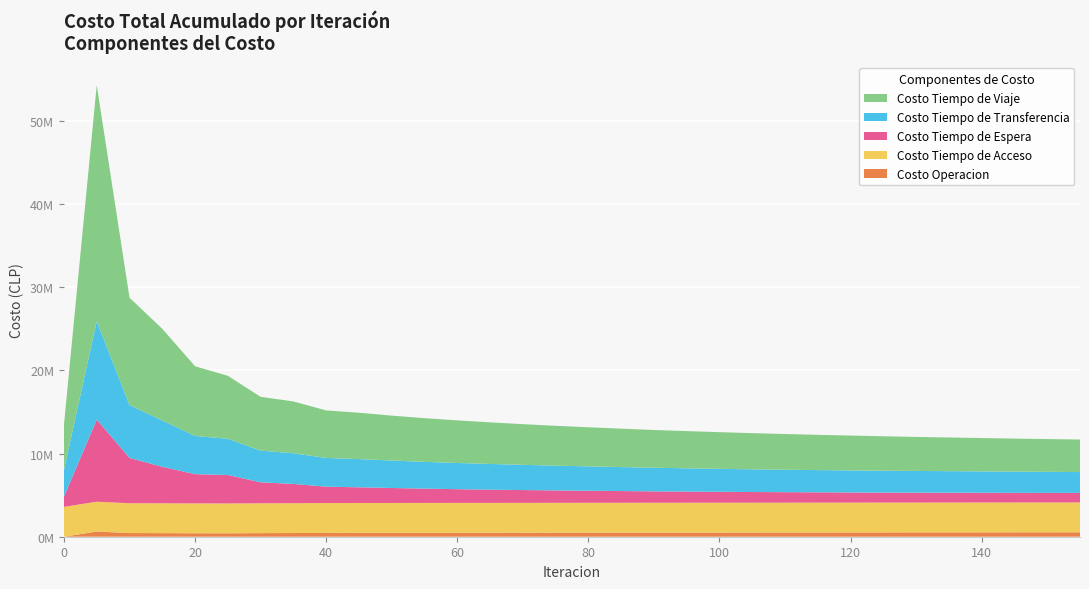

Reading left to right, transcribe all the data shown in this chart.

Costo Operacion: 0=0.0	5=623723.9	10=439535.5	15=431813.3	20=416228.7	25=411934.4	30=432512.5	35=441249.0	40=460788.9	45=466749.3	50=470000.0	55=475000.0	60=478000.0	65=481000.0	70=484000.0	75=487000.0	80=490000.0	85=493000.0	90=496000.0	95=499000.0	100=502000.0	105=505000.0	110=508000.0	115=511000.0	120=514000.0	125=517000.0	130=520000.0	135=523000.0	140=526000.0	145=529000.0	150=532000.0	155=535000.0
Costo Tiempo de Acceso: 0=3587304.9	5=3587304.9	10=3587304.9	15=3587304.9	20=3587304.9	25=3587304.9	30=3587304.9	35=3587304.9	40=3587304.9	45=3587304.9	50=3587304.9	55=3587304.9	60=3587304.9	65=3587304.9	70=3587304.9	75=3587304.9	80=3587304.9	85=3587304.9	90=3587304.9	95=3587304.9	100=3587304.9	105=3587304.9	110=3587304.9	115=3587304.9	120=3587304.9	125=3587304.9	130=3587304.9	135=3587304.9	140=3587304.9	145=3587304.9	150=3587304.9	155=3587304.9
Costo Tiempo de Espera: 0=1239094.7	5=9867427.4	10=5445052.6	15=4387587.2	20=3521043.2	25=3425017.6	30=2524343.9	35=2319309.8	40=1968300.9	45=1888356.8	50=1800000.0	55=1720000.0	60=1650000.0	65=1590000.0	70=1540000.0	75=1490000.0	80=1450000.0	85=1410000.0	90=1370000.0	95=1340000.0	100=1310000.0	105=1280000.0	110=1260000.0	115=1240000.0	120=1220000.0	125=1200000.0	130=1190000.0	135=1180000.0	140=1170000.0	145=1160000.0	150=1150000.0	155=1140000.0
Costo Tiempo de Transferencia: 0=3211153.5	5=11829863.9	10=6355406.7	15=5564035.3	20=4588930.4	25=4349271.9	30=3808079.0	35=3686052.9	40=3453188.8	45=3393321.3	50=3300000.0	55=3220000.0	60=3150000.0	65=3090000.0	70=3030000.0	75=2980000.0	80=2930000.0	85=2880000.0	90=2840000.0	95=2800000.0	100=2760000.0	105=2730000.0	110=2700000.0	115=2670000.0	120=2650000.0	125=2630000.0	130=2610000.0	135=2590000.0	140=2570000.0	145=2550000.0	150=2530000.0	155=2510000.0
Costo Tiempo de Viaje: 0=5430573.2	5=28375494.0	10=12909639.5	15=11025016.8	20=8376594.0	25=7571383.5	30=6463401.8	35=6228864.1	40=5712969.1	45=5572793.6	50=5400000.0	55=5250000.0	60=5120000.0	65=5000000.0	70=4890000.0	75=4790000.0	80=4700000.0	85=4620000.0	90=4540000.0	95=4470000.0	100=4410000.0	105=4350000.0	110=4290000.0	115=4240000.0	120=4190000.0	125=4140000.0	130=4090000.0	135=4050000.0	140=4010000.0	145=3970000.0	150=3940000.0	155=3910000.0